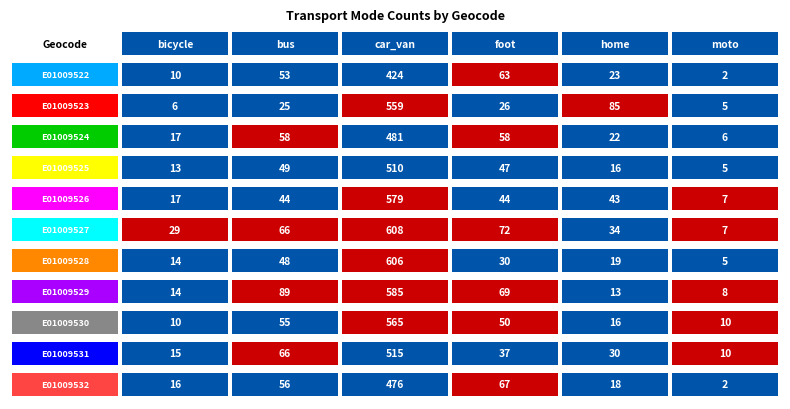

Reading left to right, what are all the values shown in this chart?

E01009522: E01009522=10	E01009523=53	E01009524=424	E01009525=63	E01009526=23	E01009527=2
E01009523: E01009522=6	E01009523=25	E01009524=559	E01009525=26	E01009526=85	E01009527=5
E01009524: E01009522=17	E01009523=58	E01009524=481	E01009525=58	E01009526=22	E01009527=6
E01009525: E01009522=13	E01009523=49	E01009524=510	E01009525=47	E01009526=16	E01009527=5
E01009526: E01009522=17	E01009523=44	E01009524=579	E01009525=44	E01009526=43	E01009527=7
E01009527: E01009522=29	E01009523=66	E01009524=608	E01009525=72	E01009526=34	E01009527=7
E01009528: E01009522=14	E01009523=48	E01009524=606	E01009525=30	E01009526=19	E01009527=5
E01009529: E01009522=14	E01009523=89	E01009524=585	E01009525=69	E01009526=13	E01009527=8
E01009530: E01009522=10	E01009523=55	E01009524=565	E01009525=50	E01009526=16	E01009527=10
E01009531: E01009522=15	E01009523=66	E01009524=515	E01009525=37	E01009526=30	E01009527=10
E01009532: E01009522=16	E01009523=56	E01009524=476	E01009525=67	E01009526=18	E01009527=2